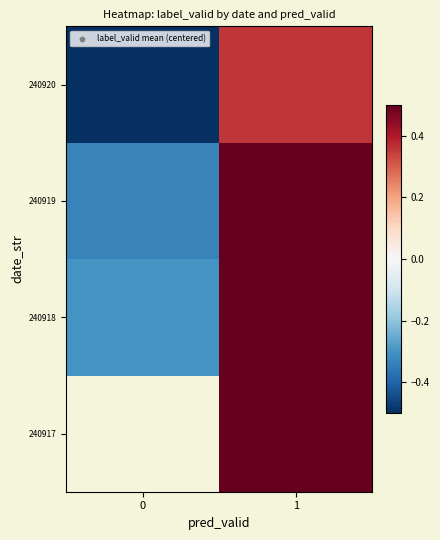

How many values in the 240917 series exceed 0?

1